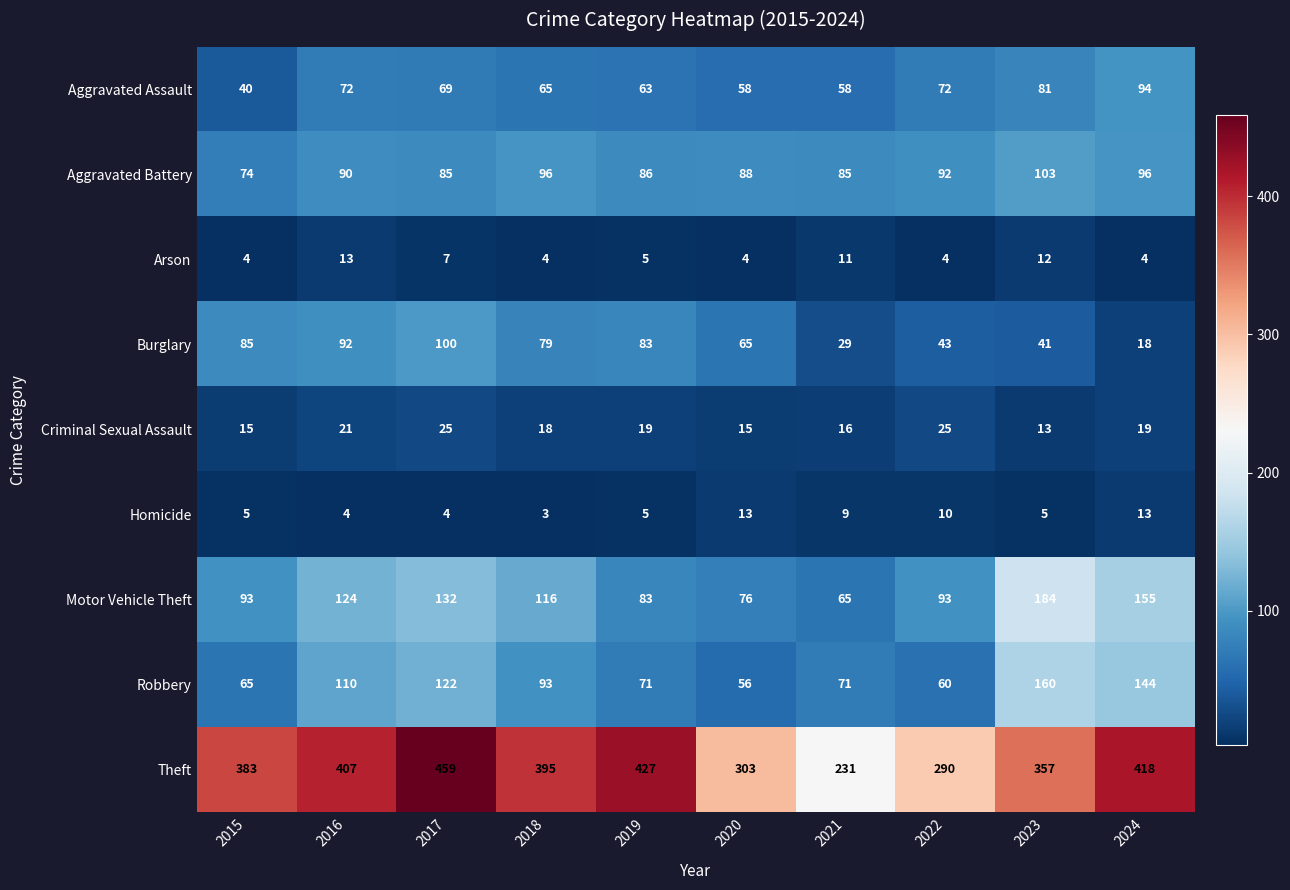

Between 2018 and 2021, which series saw the biggest shift?

Theft